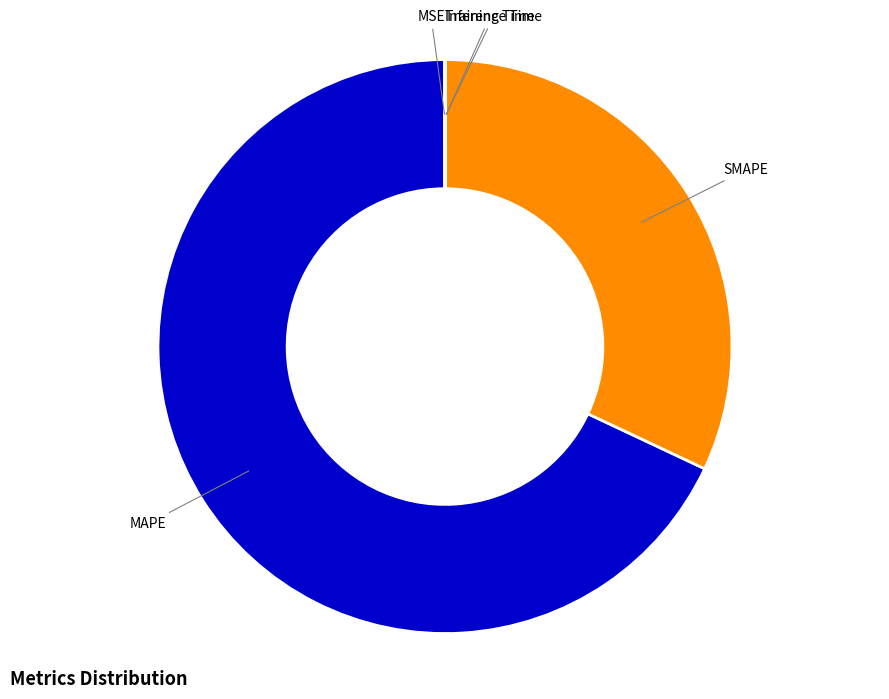

Which category has the biggest portion of the pie?

MAPE